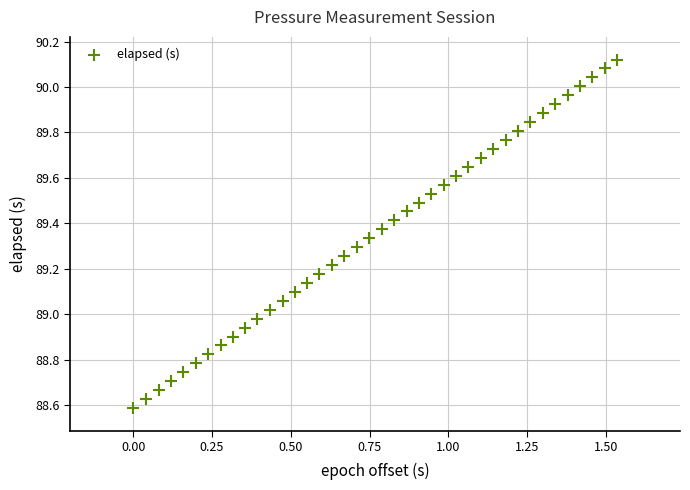

What is the range of X values (max minus min)?

1.5